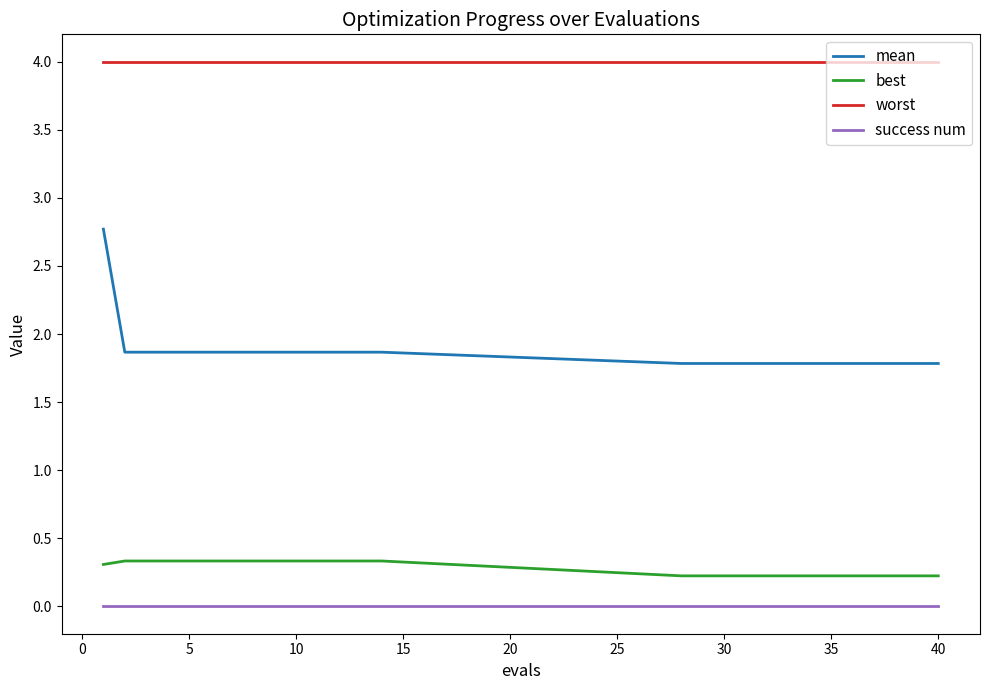

Which series has the largest total across all categories?

worst